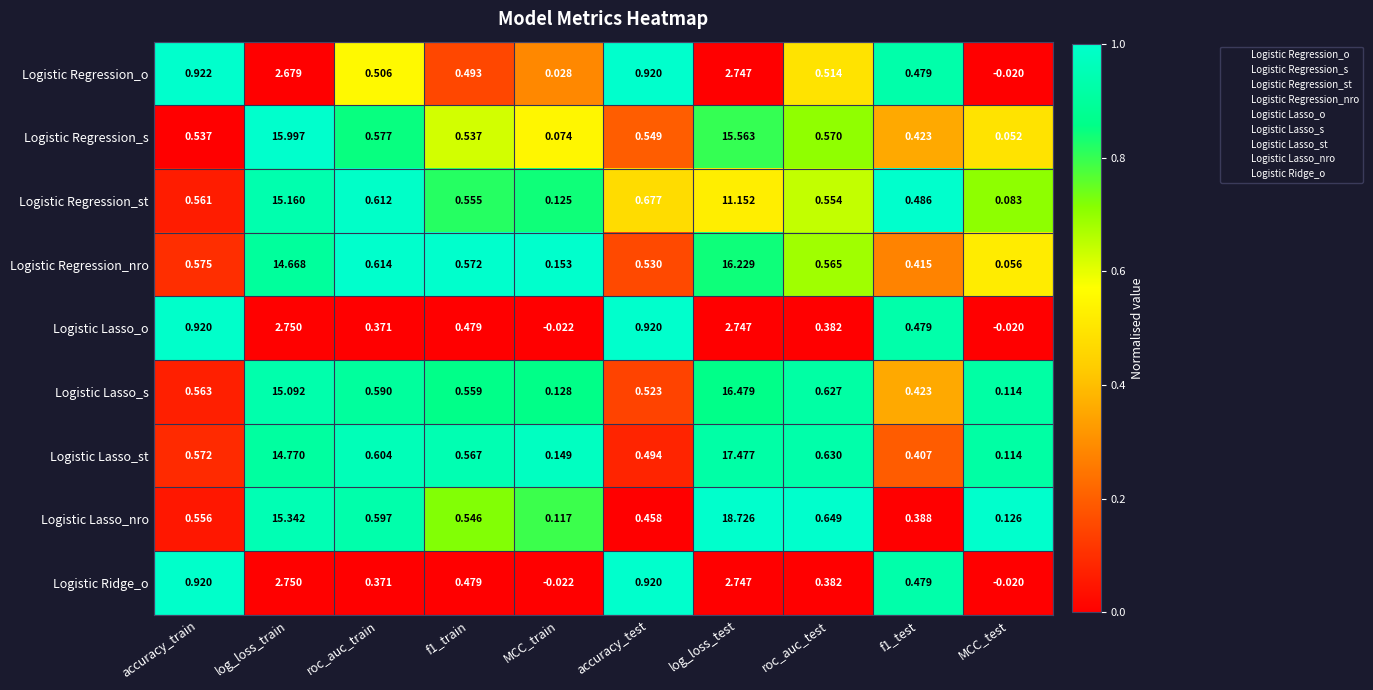

Which series has the largest total across all categories?

Logistic Lasso_nro